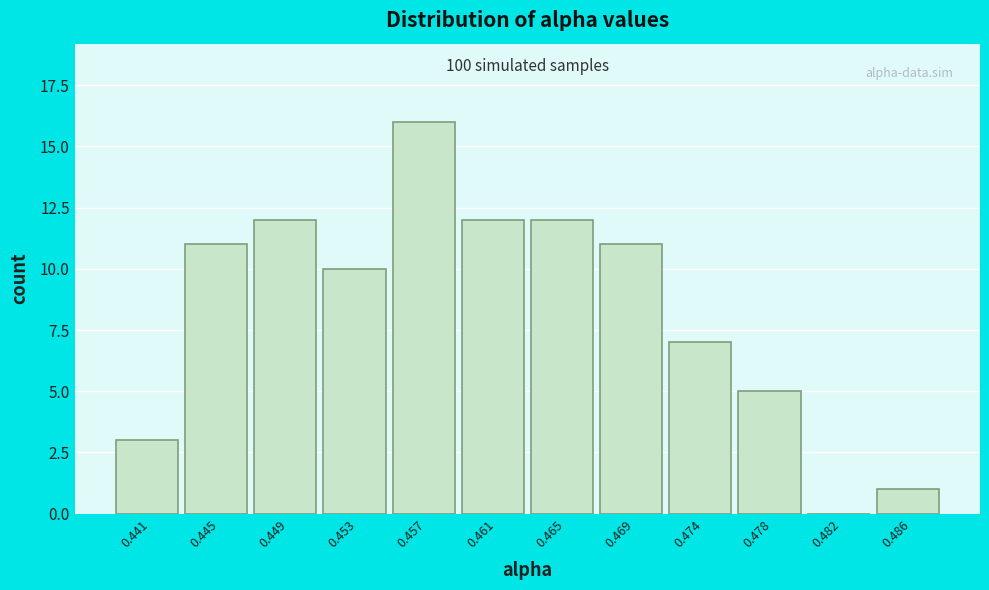

Reading right to left, transcribe all the data shown in this chart.

0.486=1	0.482=0	0.478=5	0.474=7	0.469=11	0.465=12	0.461=12	0.457=16	0.453=10	0.449=12	0.445=11	0.441=3